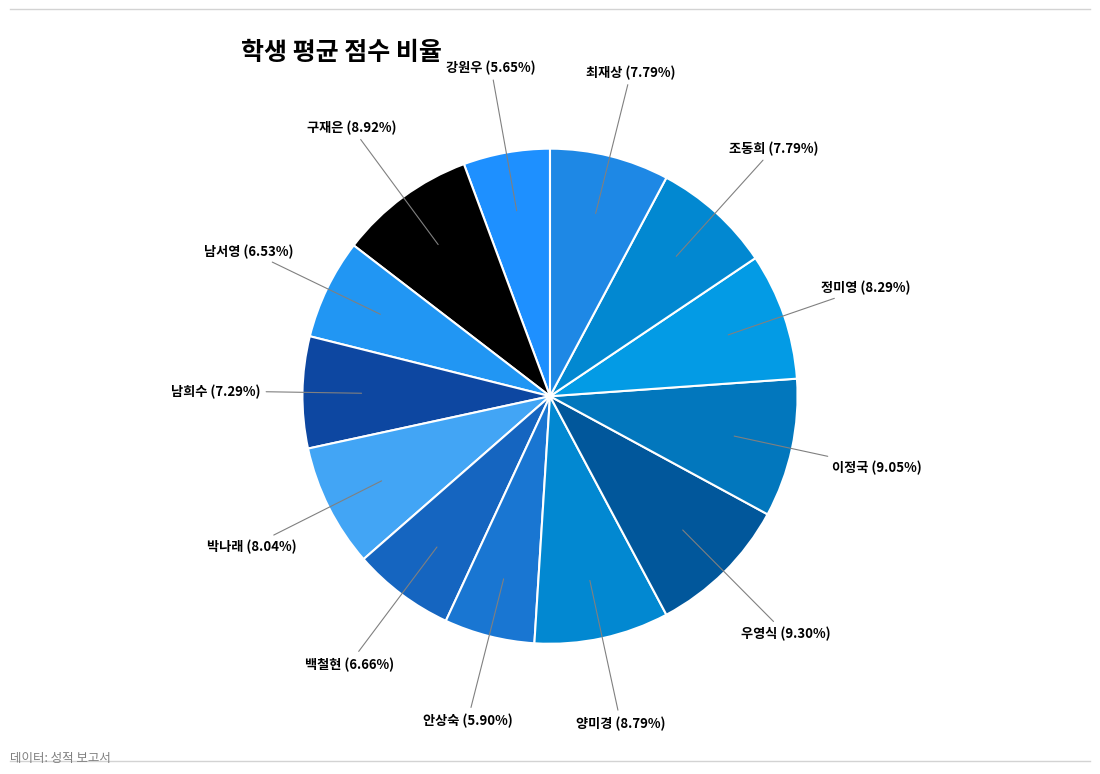

How many segments does this pie chart have?

13